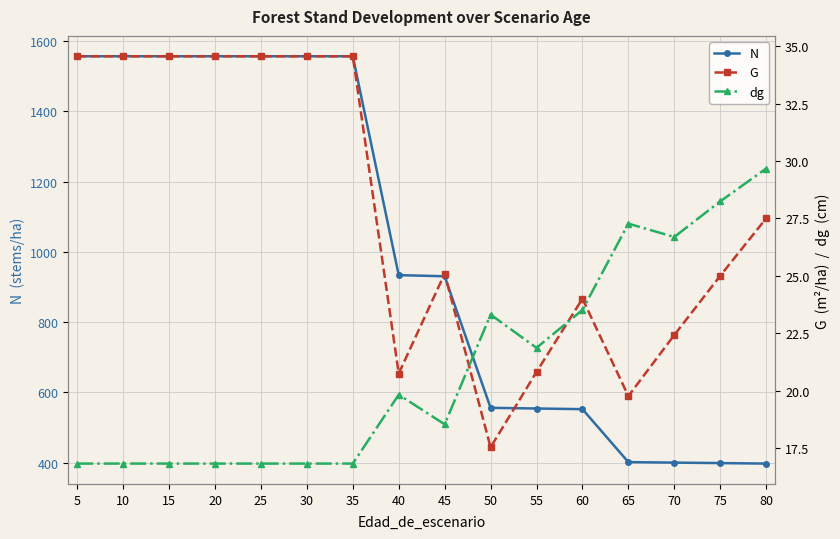

Which series has the largest total across all categories?

N